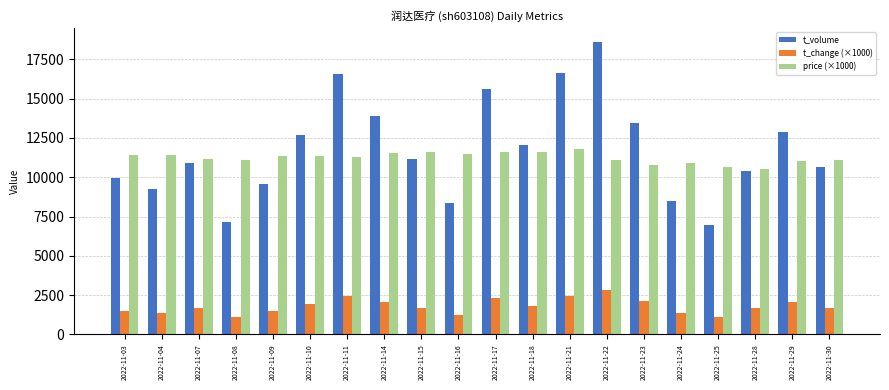

Is it true that price (×1000) equals 10930 at 2022-11-24?

True